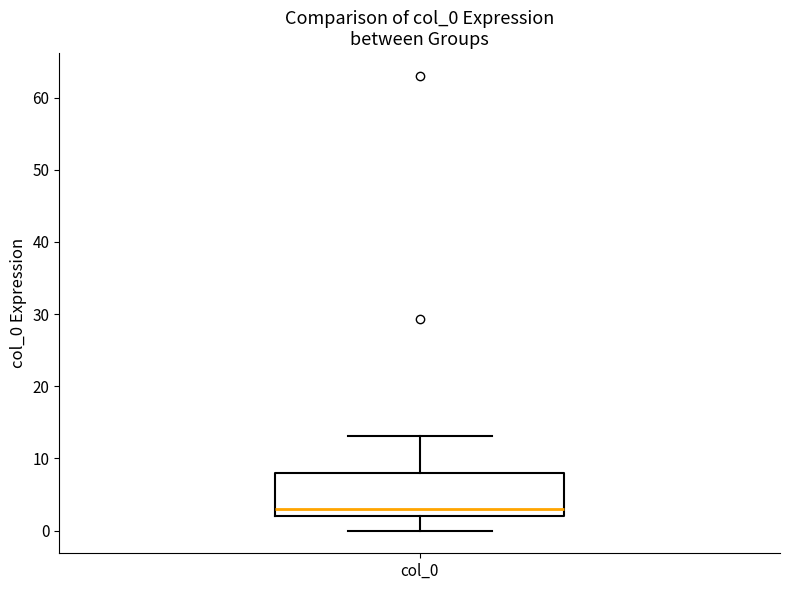

Where does the median line of the box for col_0 sit on the y-axis? The values are not printed on the chart, so give them approximately, as read against the axis.

3